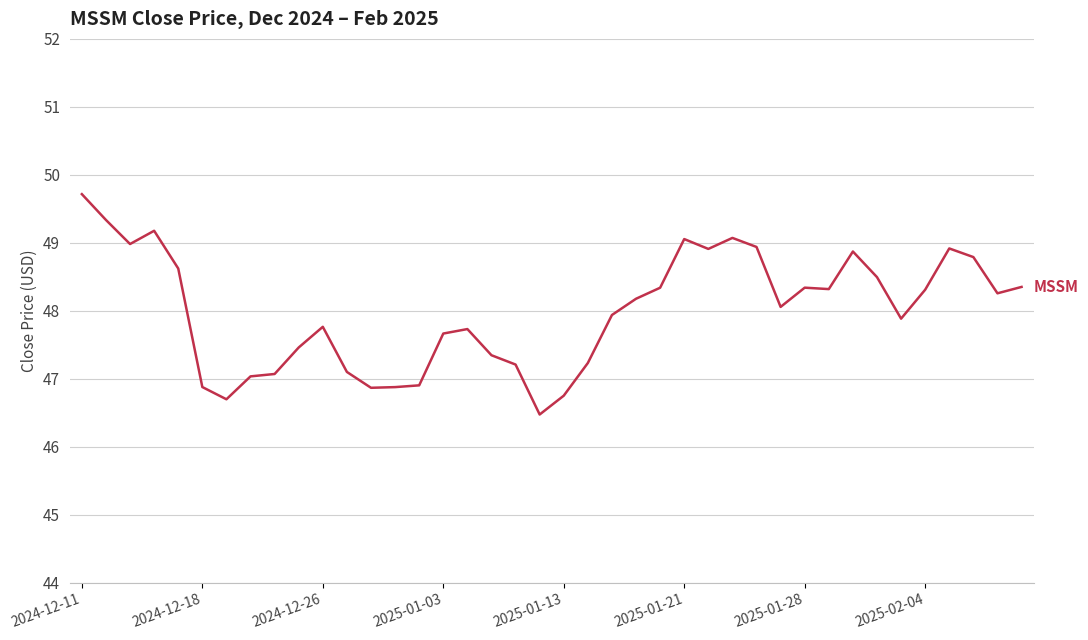

What is the maximum value shown in the chart?

49.7